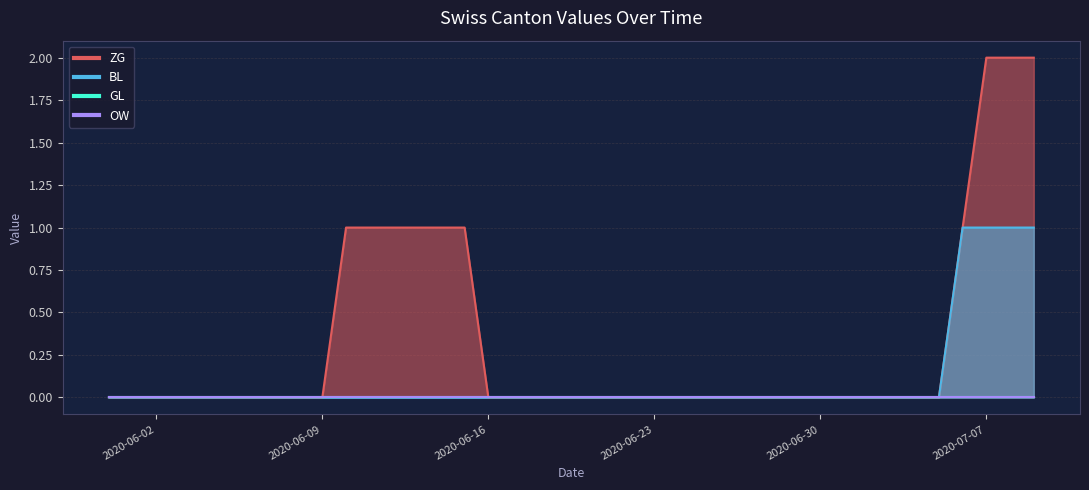

How many ZG values are between 0 and 1?

37